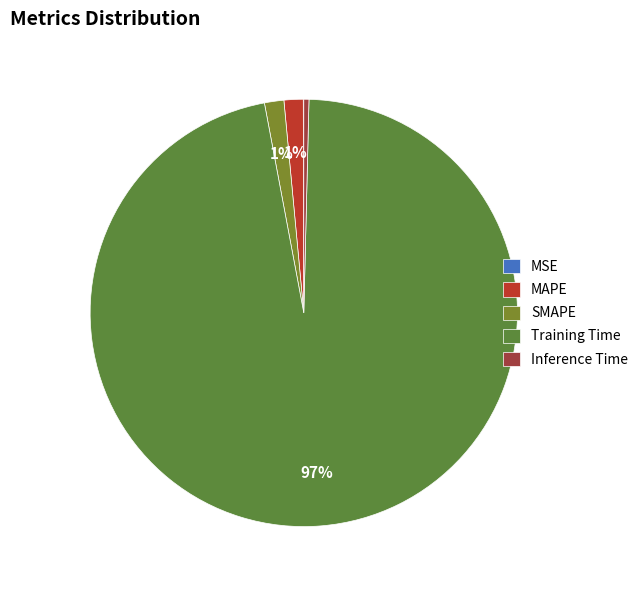

To the nearest percent, what is the difference between the largest and smallest slice percentages?

97%